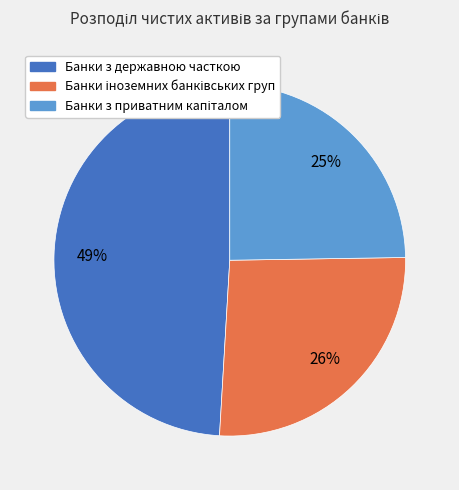

To the nearest percent, what is the average slice percentage?

33%